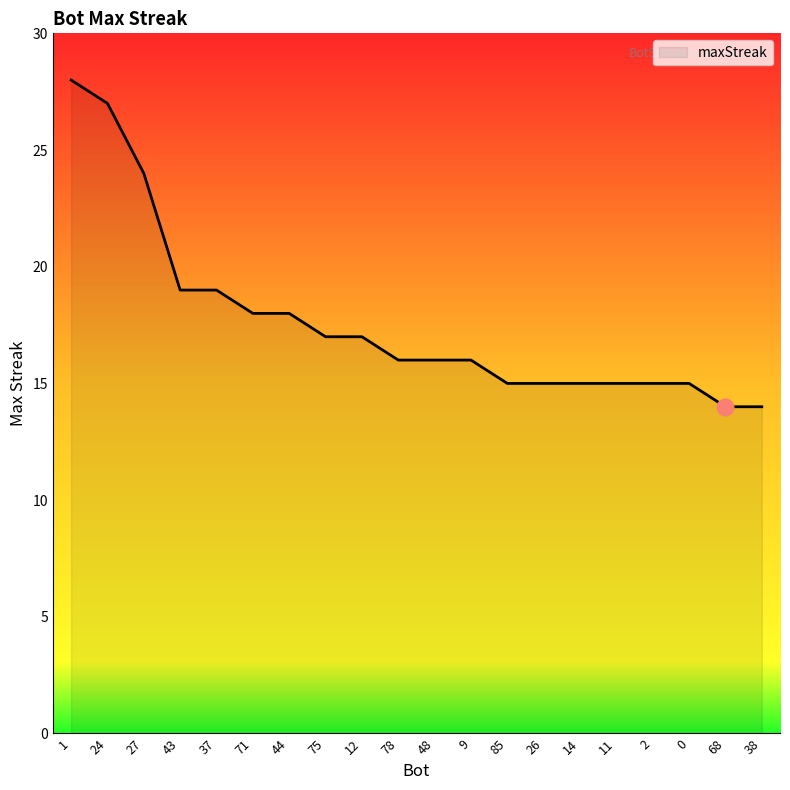

What is the smallest value displayed?

14